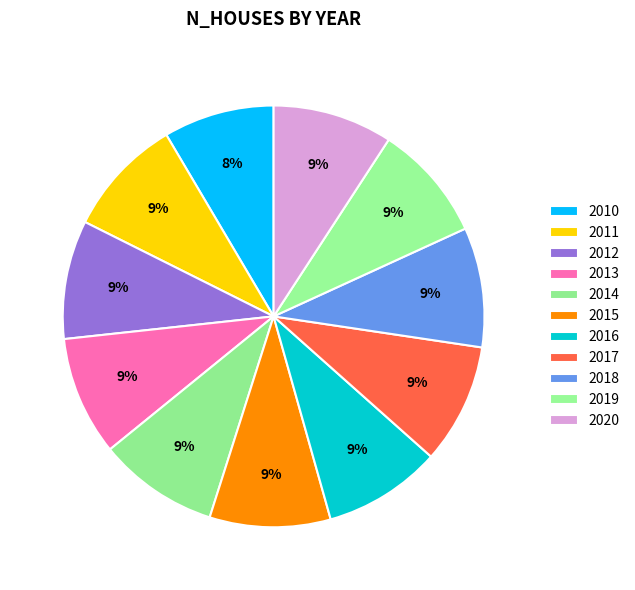

Does 2013 account for over 50% of the chart?

No